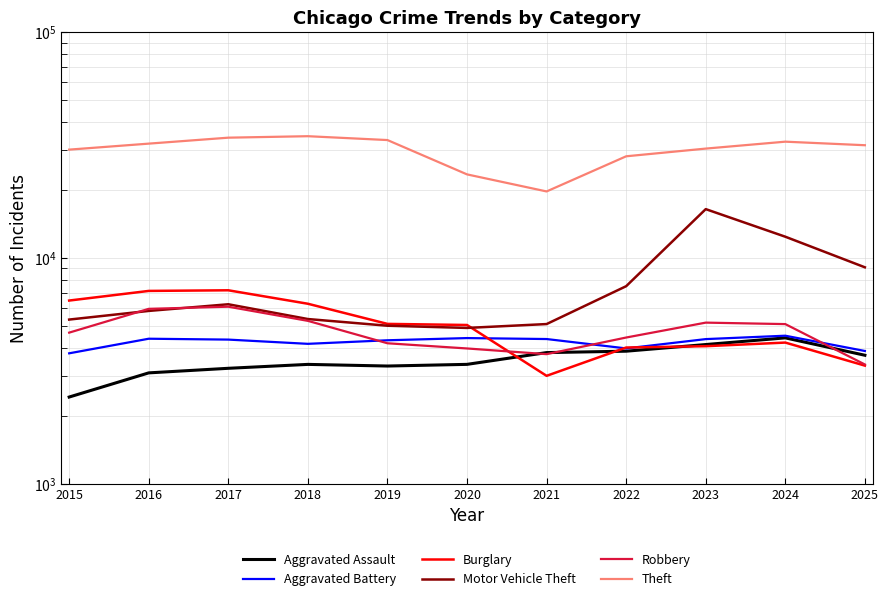

Where is Burglary nearest to the value 5100?

2019